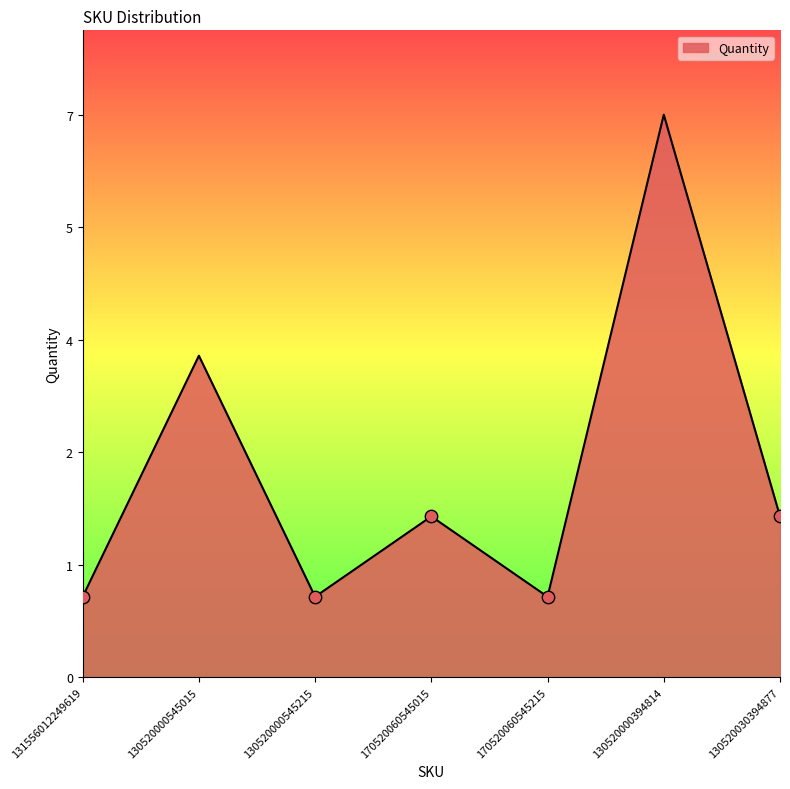

Does the chart have visible grid lines?

No